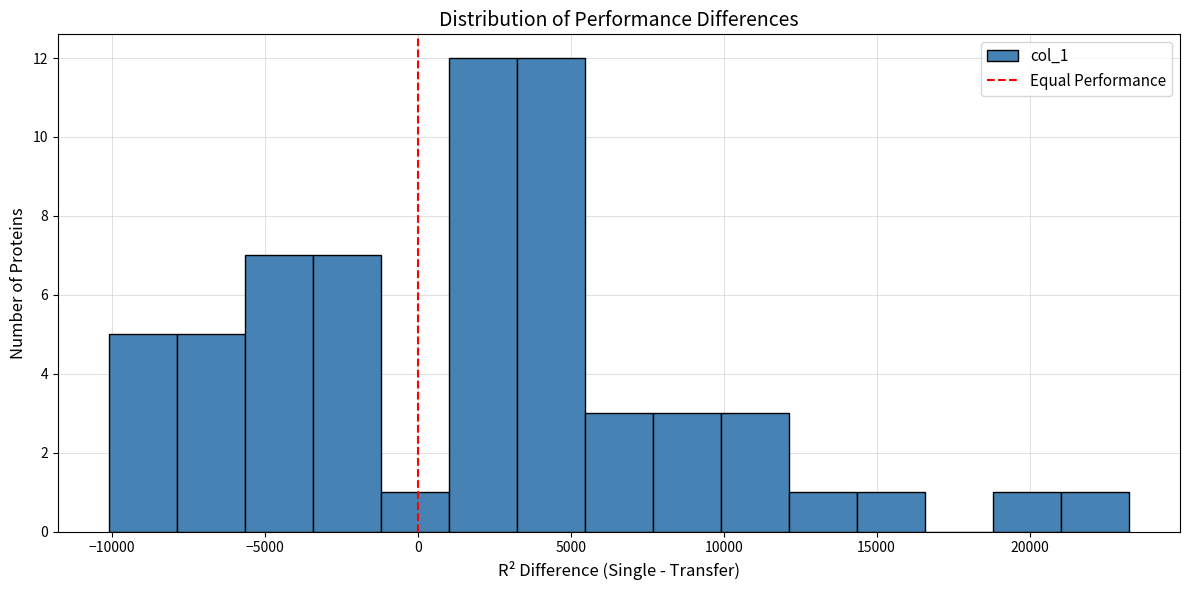

Reading left to right, transcribe this chart: for each bar, give the range it covers on the x-axis and its height. Neither the bar edges nor the heights are printed on the chart, so give them approximately, as read against the axes.

-10000 to -8000: 5
-8000 to -5500: 5
-5500 to -3500: 7
-3500 to -1000: 7
-1000 to 1000: 1
1000 to 3000: 12
3000 to 5500: 12
5500 to 7500: 3
7500 to 10000: 3
10000 to 12000: 3
12000 to 14500: 1
14500 to 16500: 1
16500 to 19000: 0
19000 to 21000: 1
21000 to 23500: 1